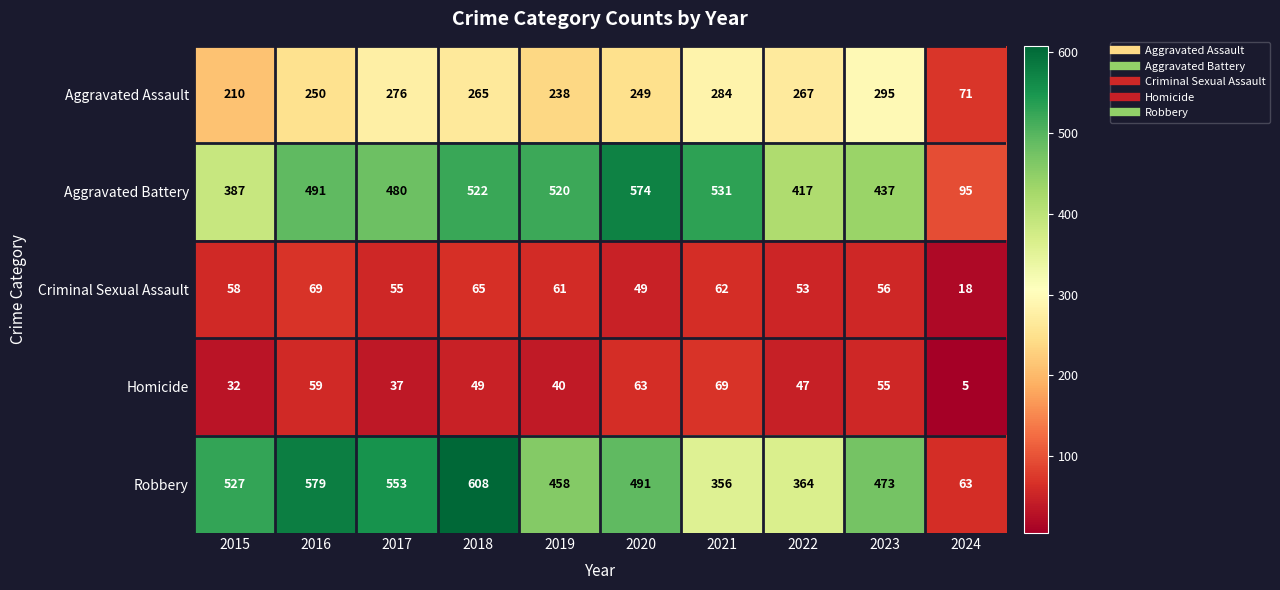

What is the difference between the second highest and second lowest values in the Robbery series?

223